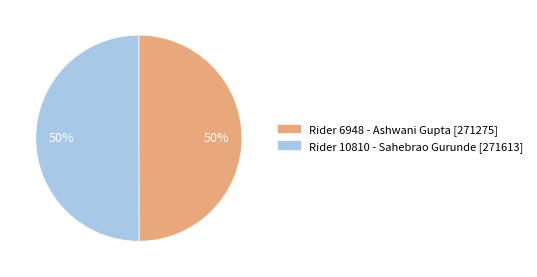

Is the sum of Rider 10810 - Sahebrao Gurunde [271613] and Rider 6948 - Ashwani Gupta [271275] greater than half?

Yes